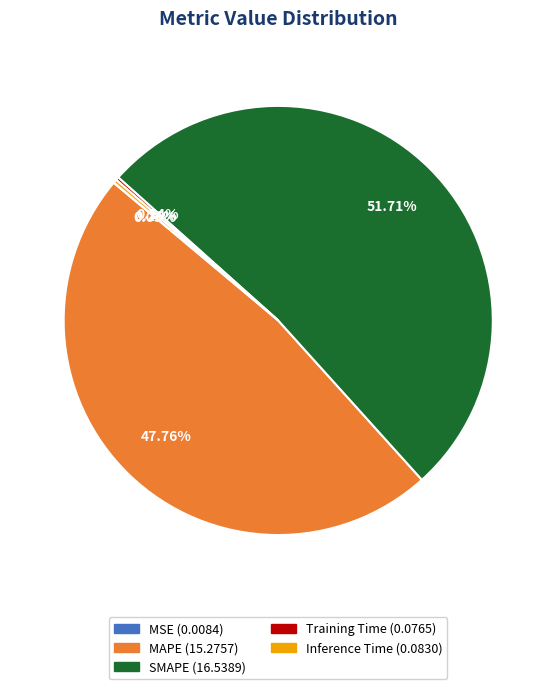

What is the largest slice in the pie chart?

SMAPE